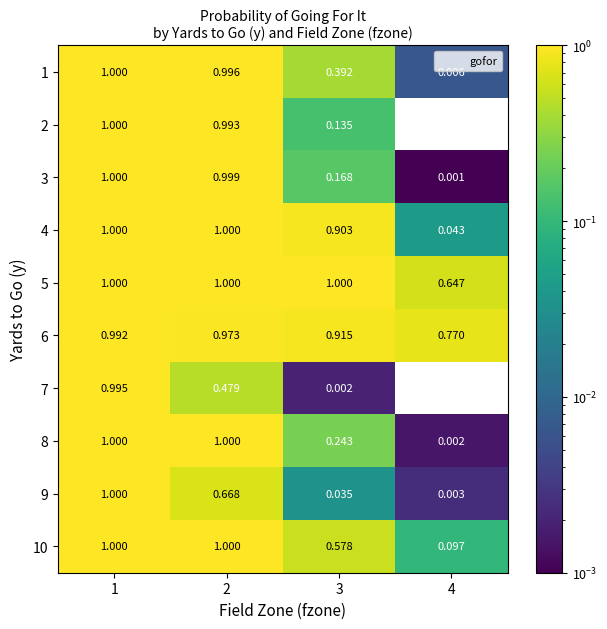

What is the total value across all series at 1?

10.0